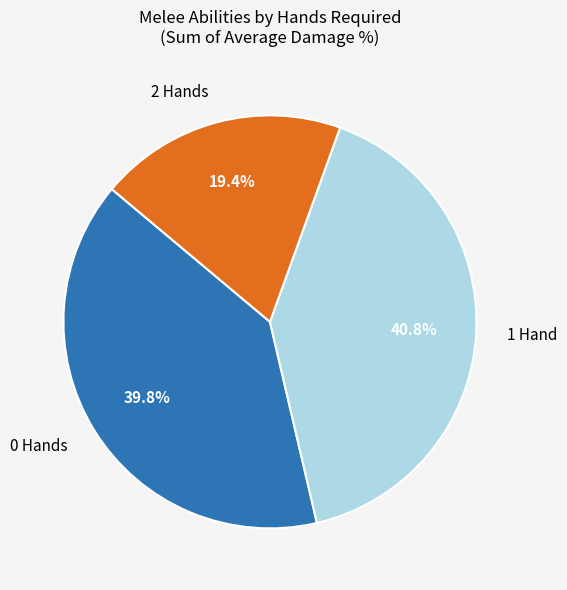

Rank the categories by value from highest to lowest.

1 Hand, 0 Hands, 2 Hands